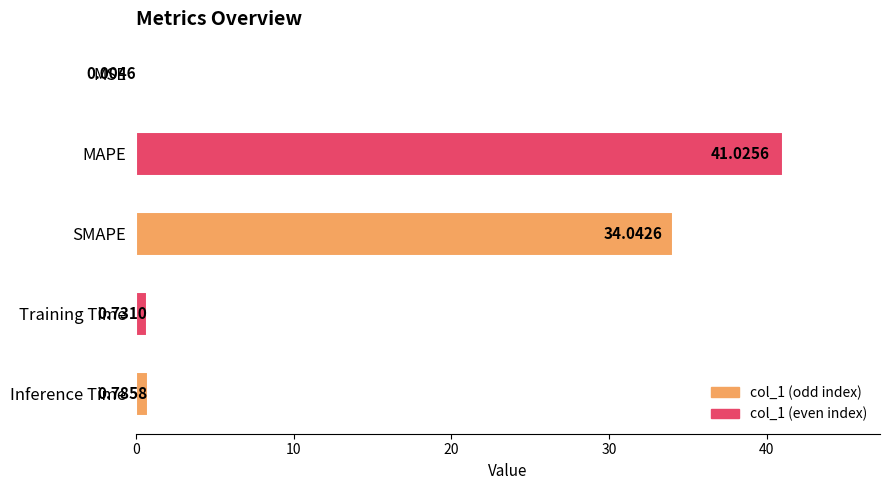

What is the change in value from MSE to MAPE?

+41.0